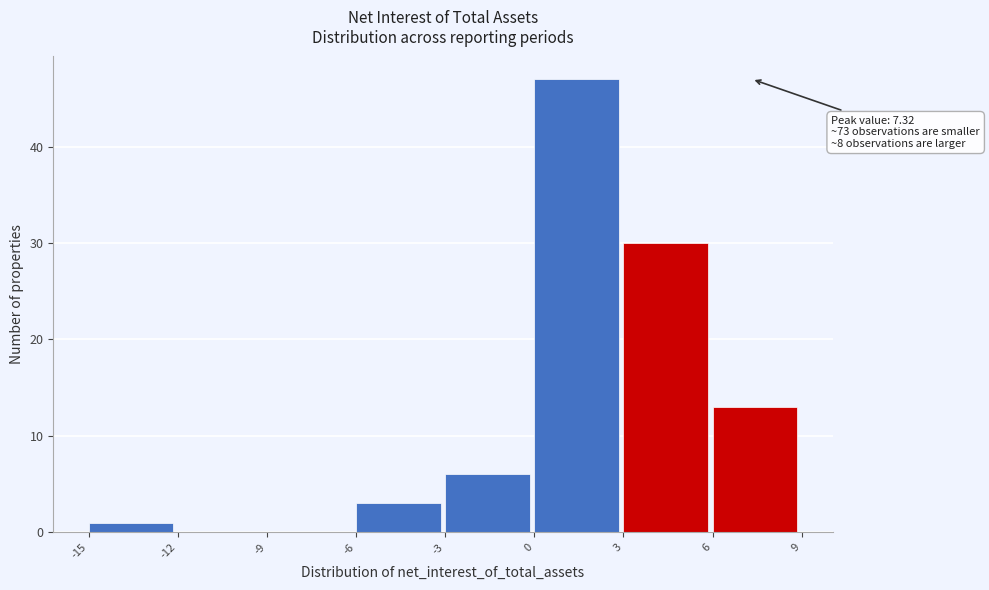

Which range on the x-axis has the tallest bar?

0 to 3